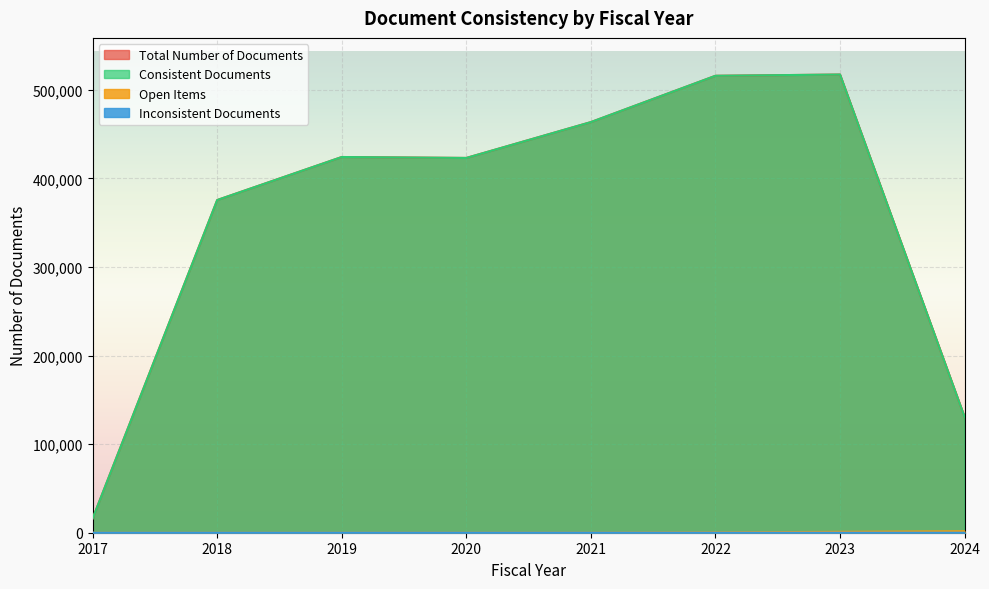

What is the maximum value for Total Number of Documents?

517254